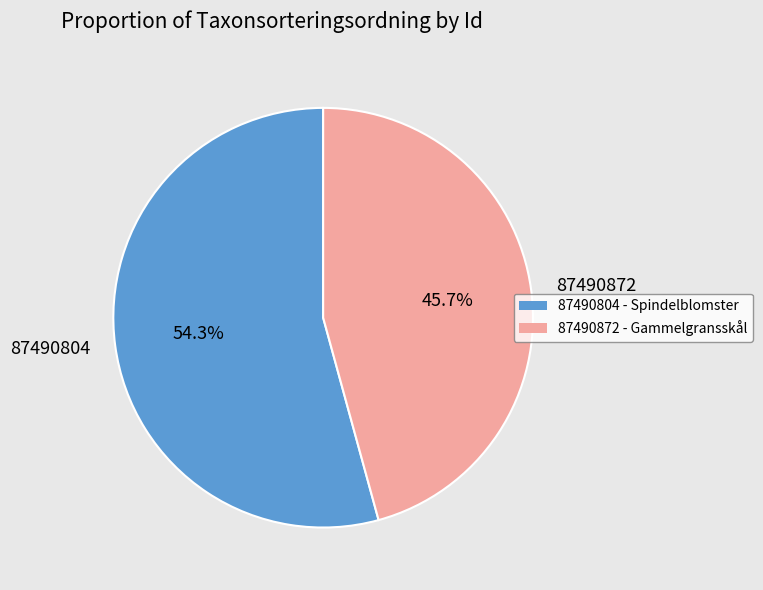

What is the smallest slice in the pie chart?

87490872